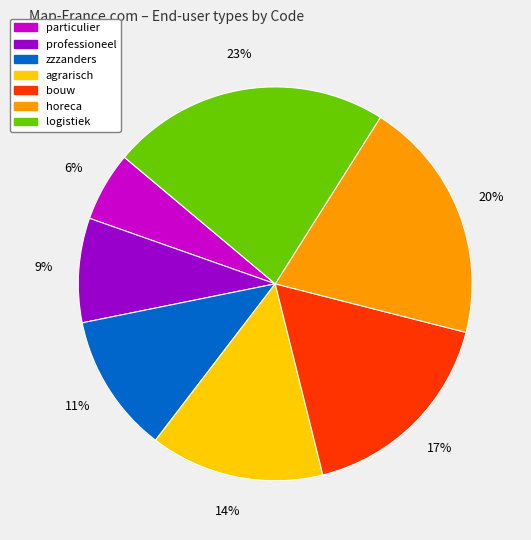

Rank the categories by value from lowest to highest.

particulier, professioneel, zzzanders, agrarisch, bouw, horeca, logistiek